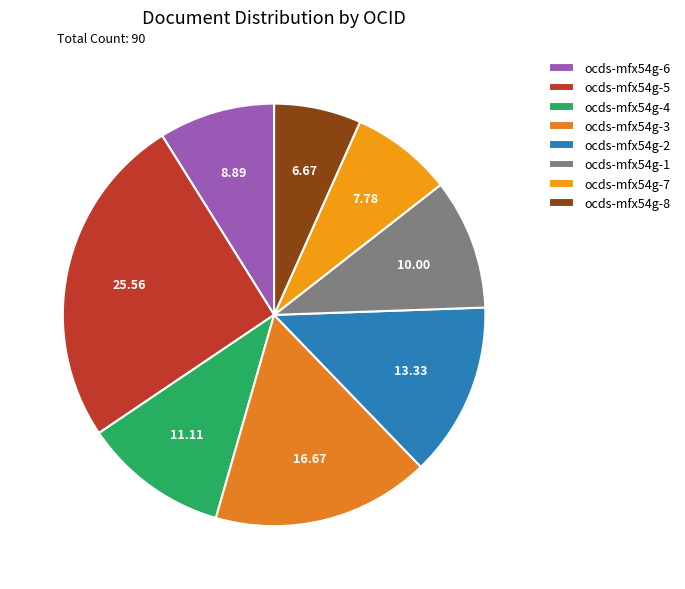

The ocds-mfx54g-8 slice represents 7% of the pie. True or false?

True